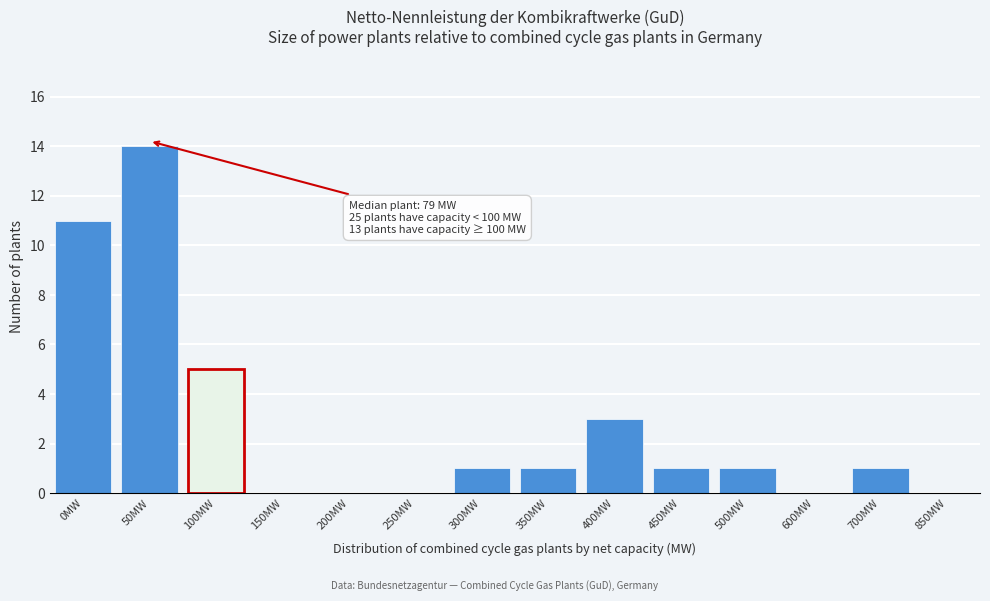

Reading right to left, transcribe all the data shown in this chart.

850MW=0	700MW=1	600MW=0	500MW=1	450MW=1	400MW=3	350MW=1	300MW=1	250MW=0	200MW=0	150MW=0	100MW=5	50MW=14	0MW=11